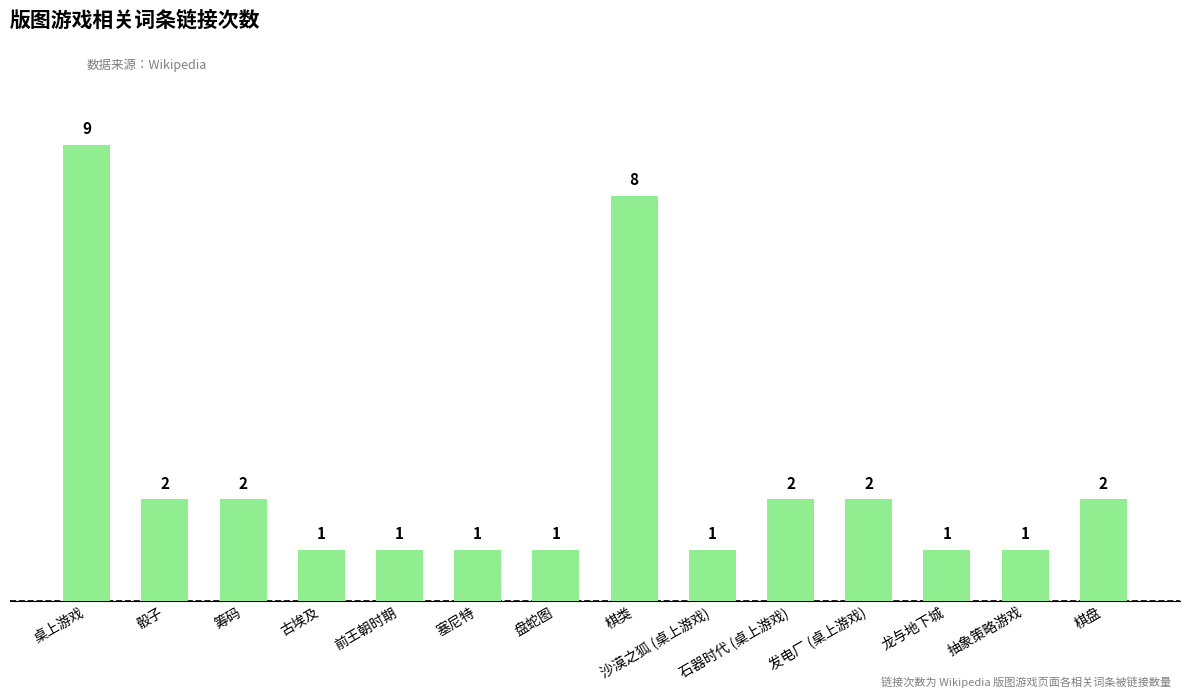

What is the greatest value displayed?

9